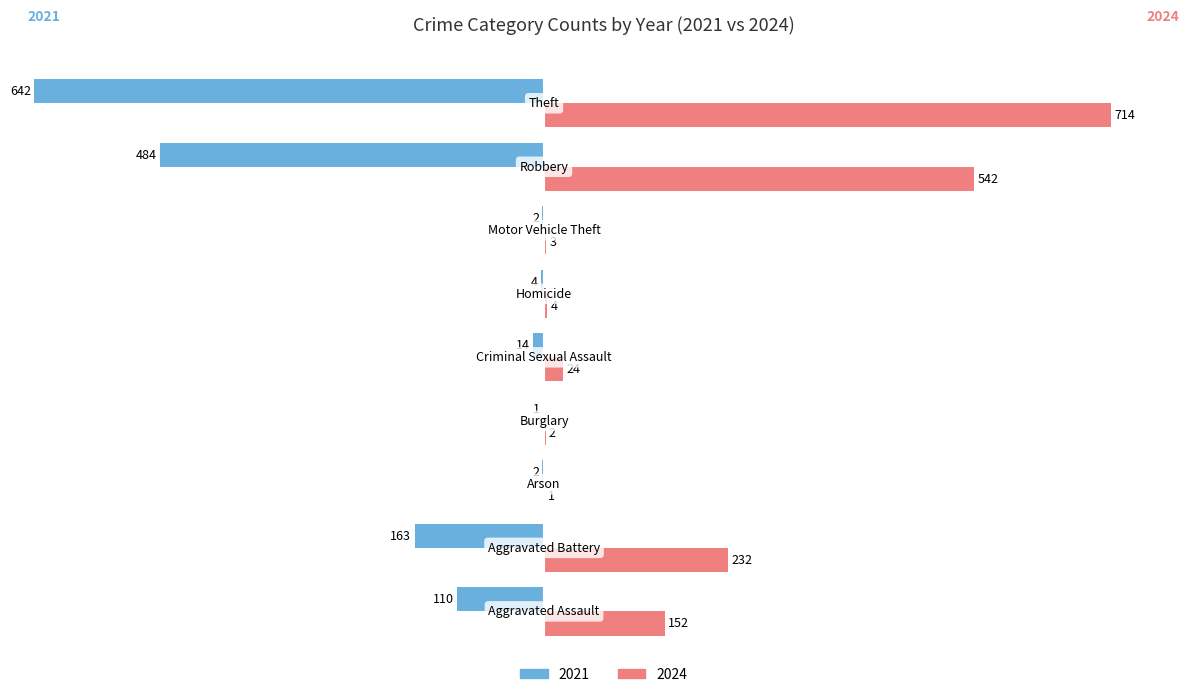

How many categories are shown in the chart?

9